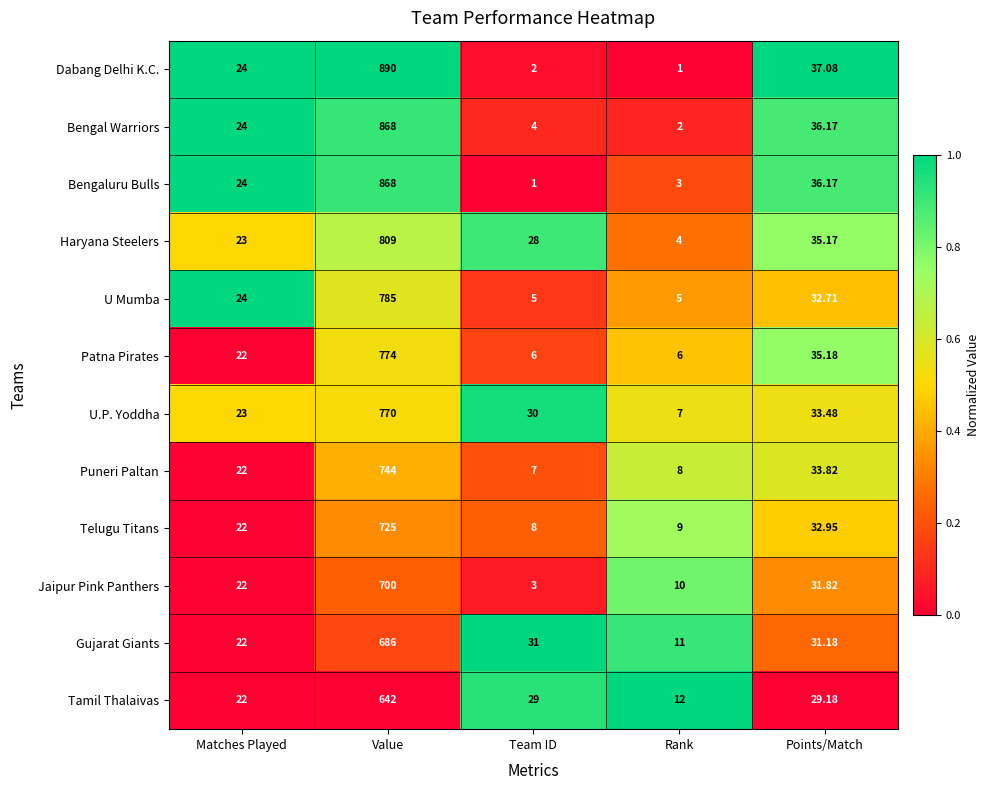

Which series has the largest total across all categories?

Dabang Delhi K.C.